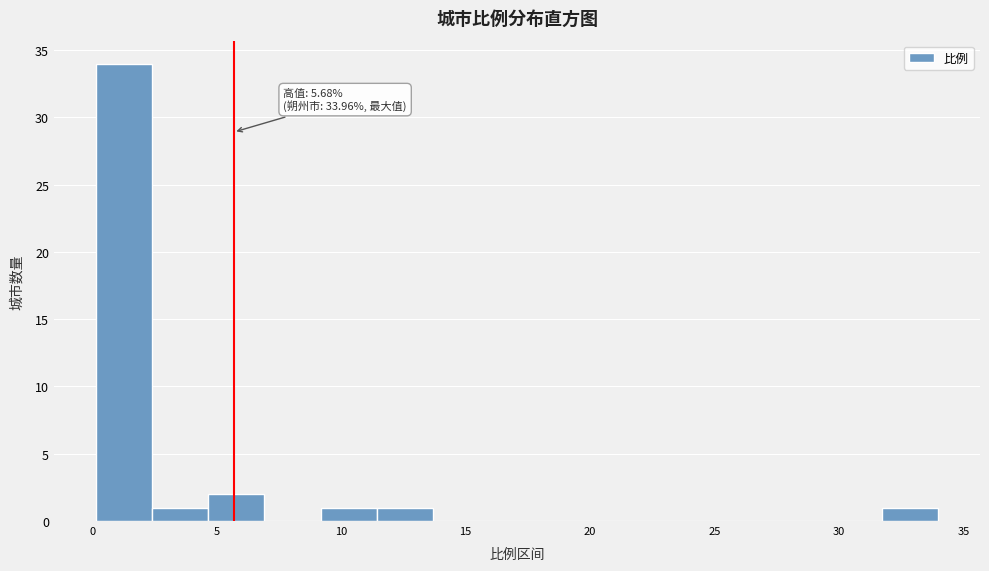

Over which range of the x-axis is the bar tallest?

0.0 to 2.5